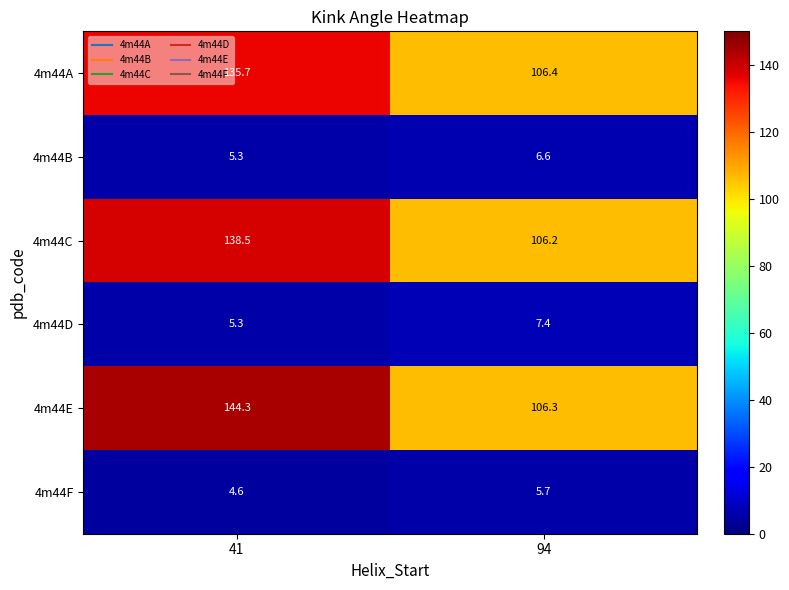

Reading left to right, list all the values displayed in this chart.

4m44A: 41=135.7	94=106.4
4m44B: 41=5.3	94=6.6
4m44C: 41=138.5	94=106.2
4m44D: 41=5.3	94=7.4
4m44E: 41=144.3	94=106.3
4m44F: 41=4.6	94=5.7